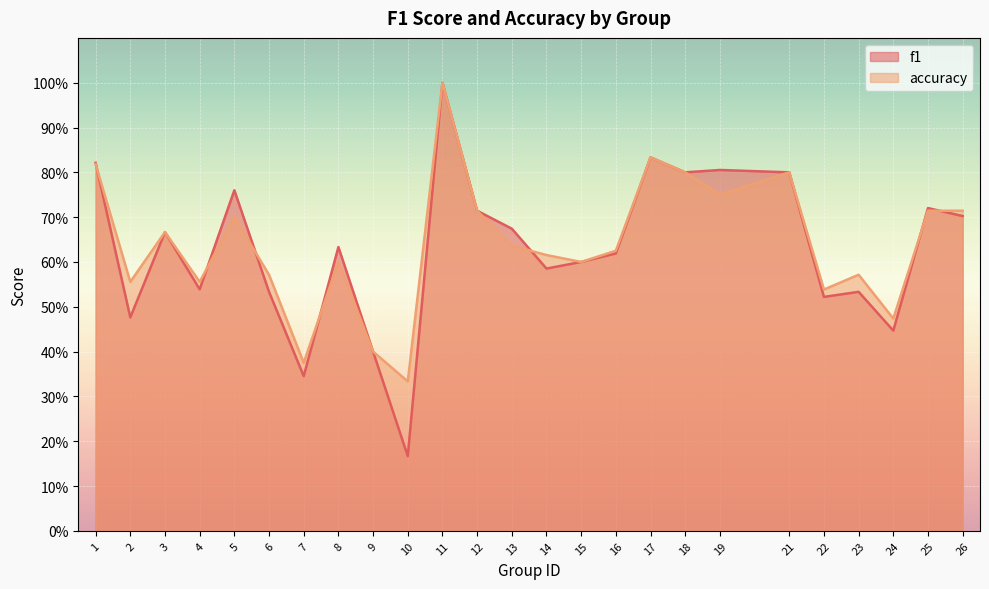

Does the chart display data point markers on the line(s)?

No